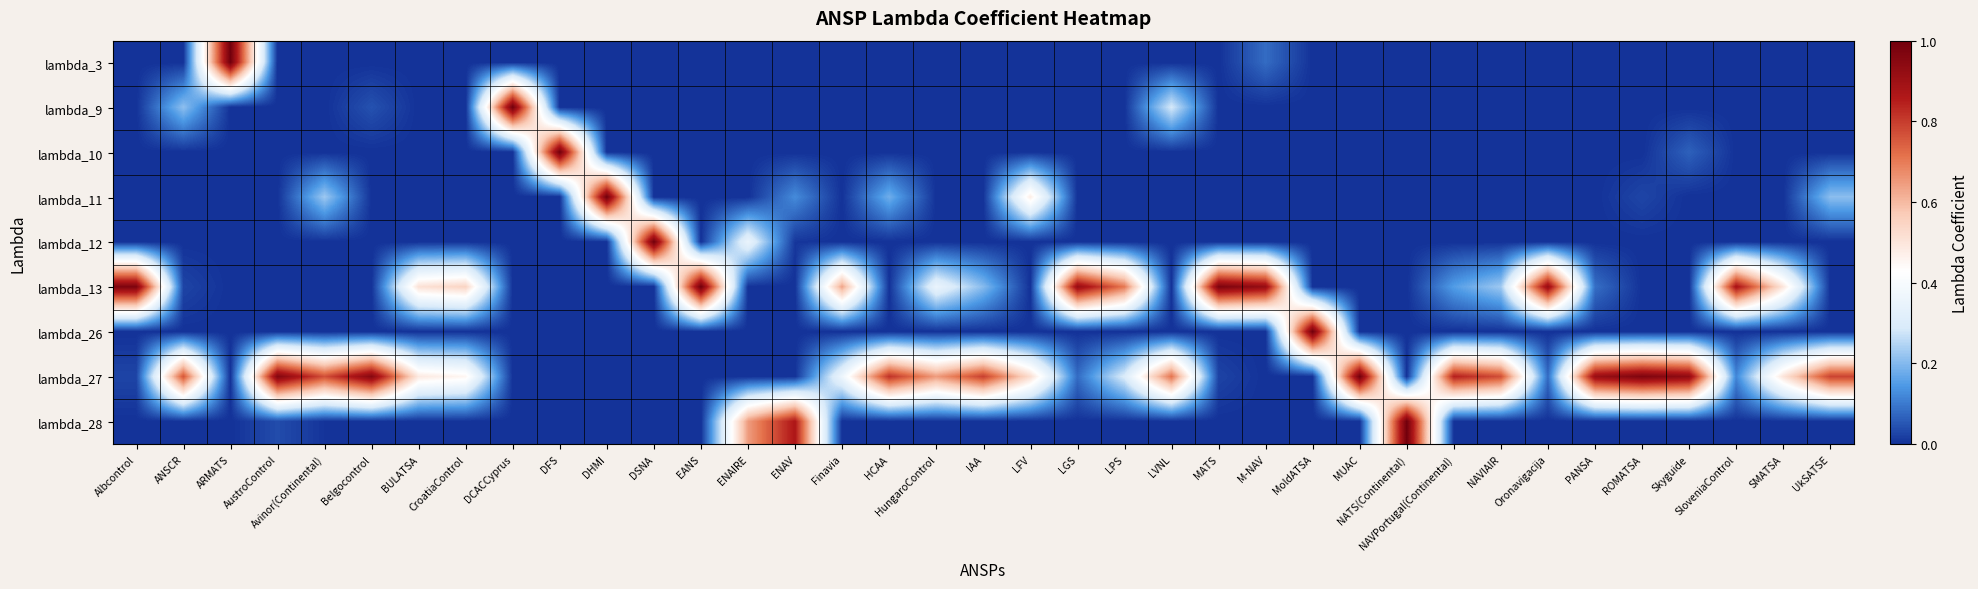

Which series has the largest total across all categories?

lambda_27